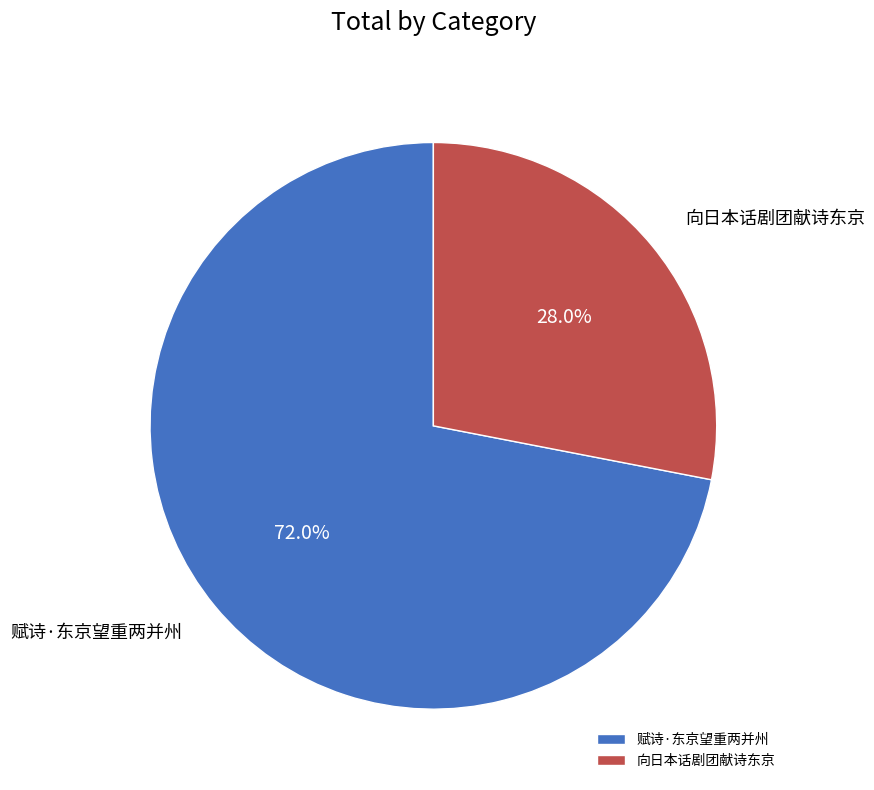

True or false: 向日本话剧团献诗东京 accounts for 28% of the total.

True